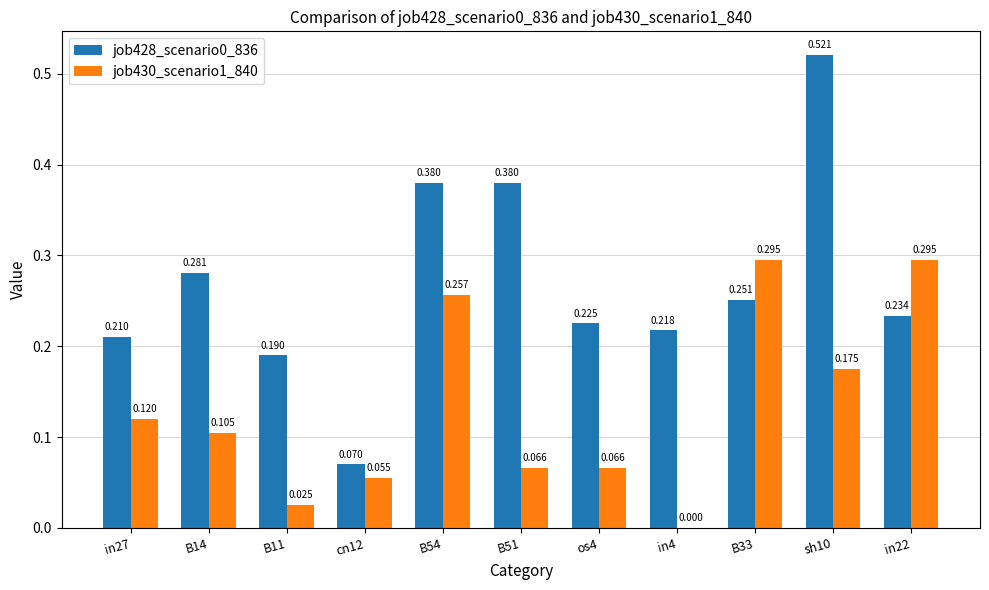

Is the value of job428_scenario0_836 at sh10 greater than the value of job430_scenario1_840 at B51?

Yes